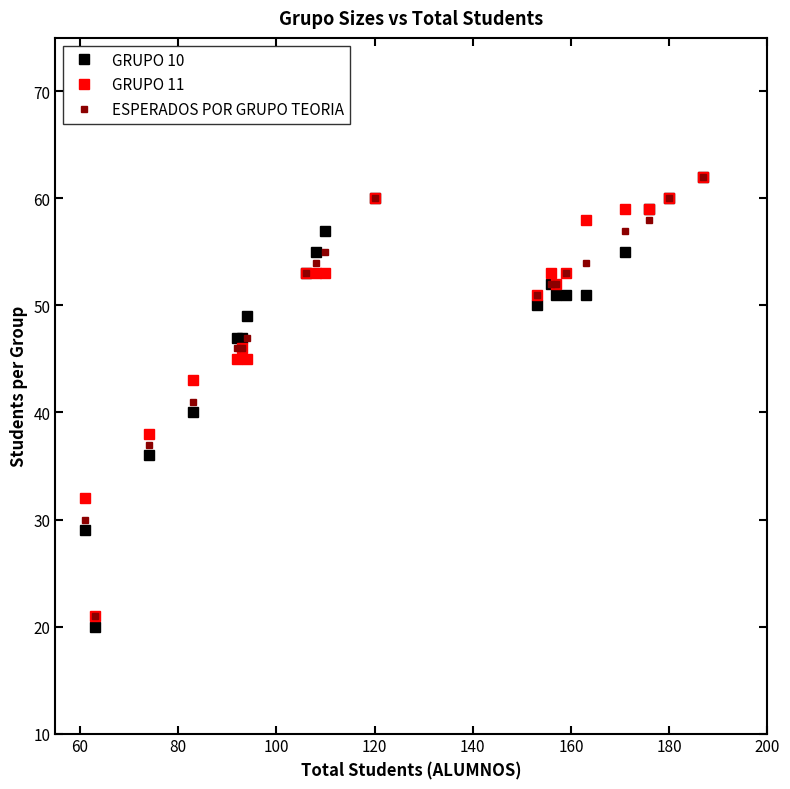

What is the value of the GRUPO 11 point at the 11th from the left?

60